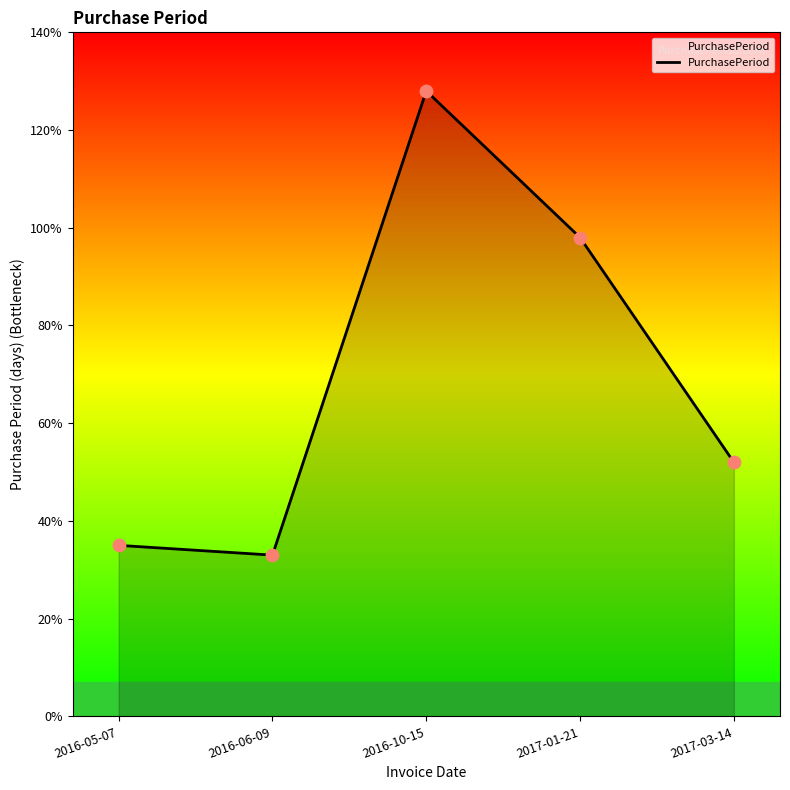

What is the change in value from 2016-05-07 to 2017-01-21?

+63